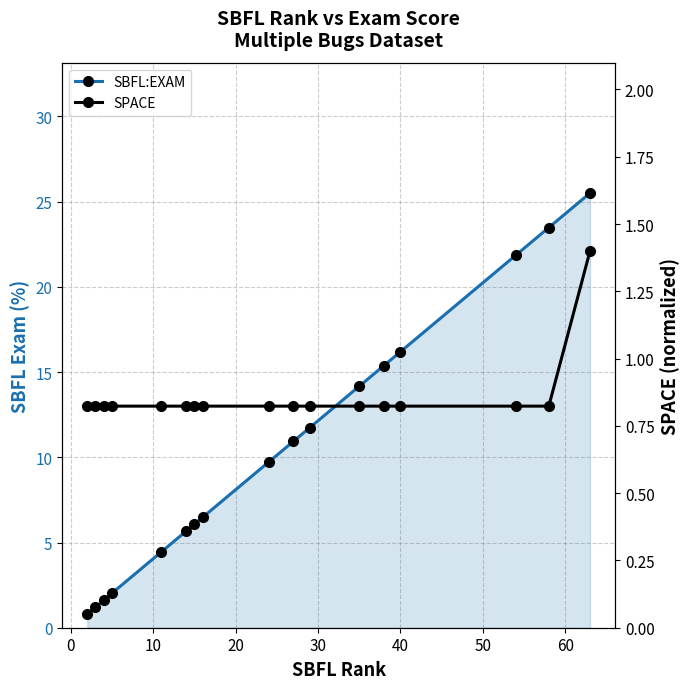

What are all the series names shown in the legend?

SBFL:EXAM, SPACE